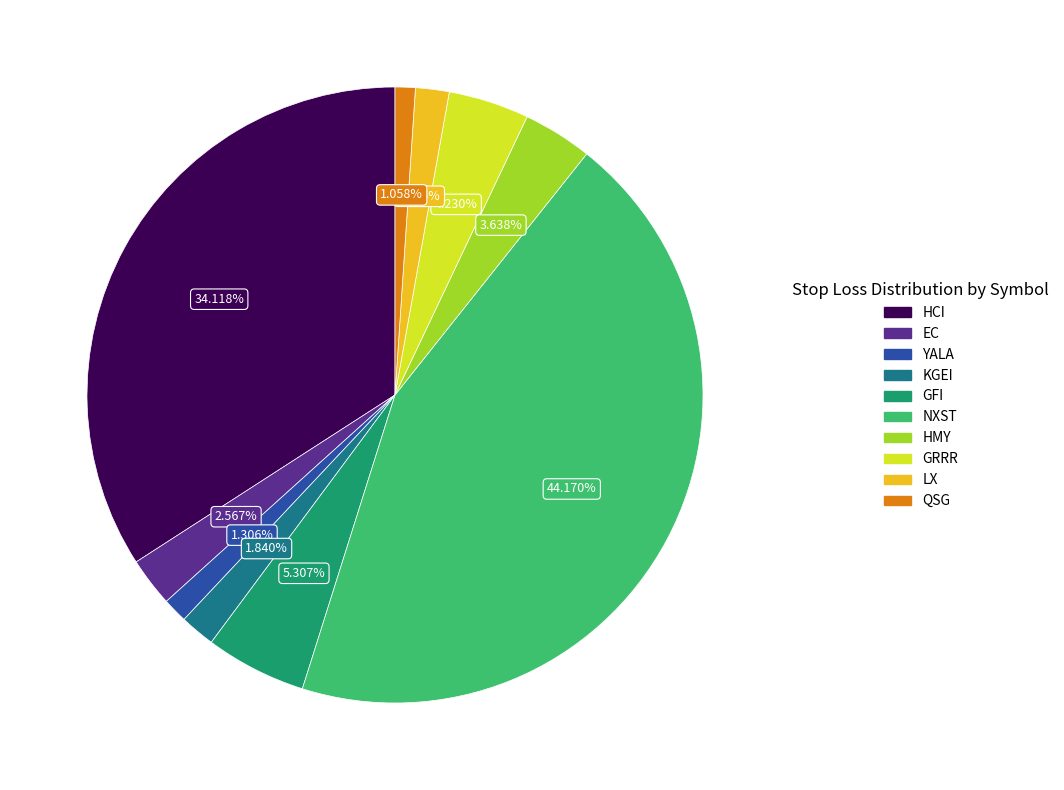

Do GRRR and YALA together represent more than half of the pie?

No